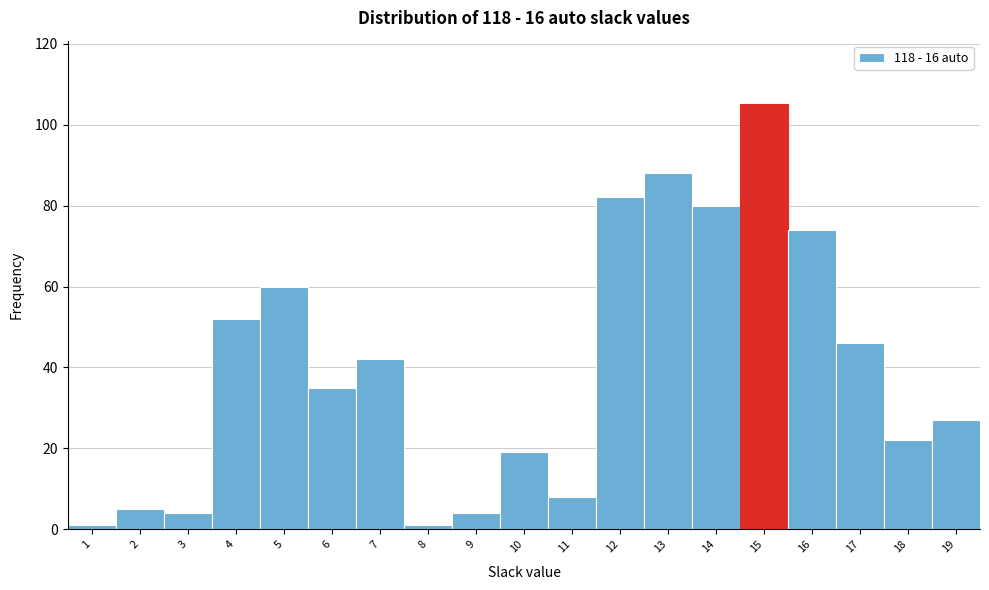

Reading left to right, extract all data points from this chart.

1=1	2=5	3=4	4=52	5=60	6=35	7=42	8=1	9=4	10=19	11=8	12=82	13=88	14=80	15=105	16=74	17=46	18=22	19=27